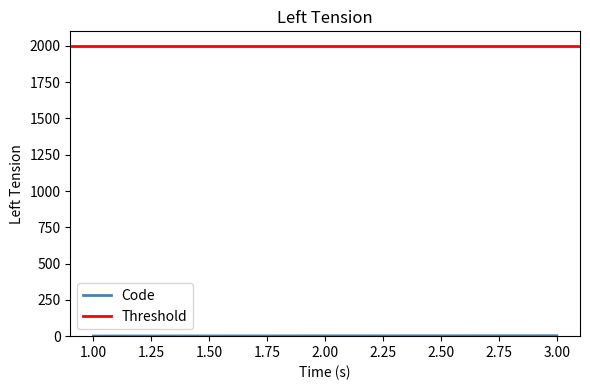

Which has a higher value, 3.00 or 1.00?

3.00